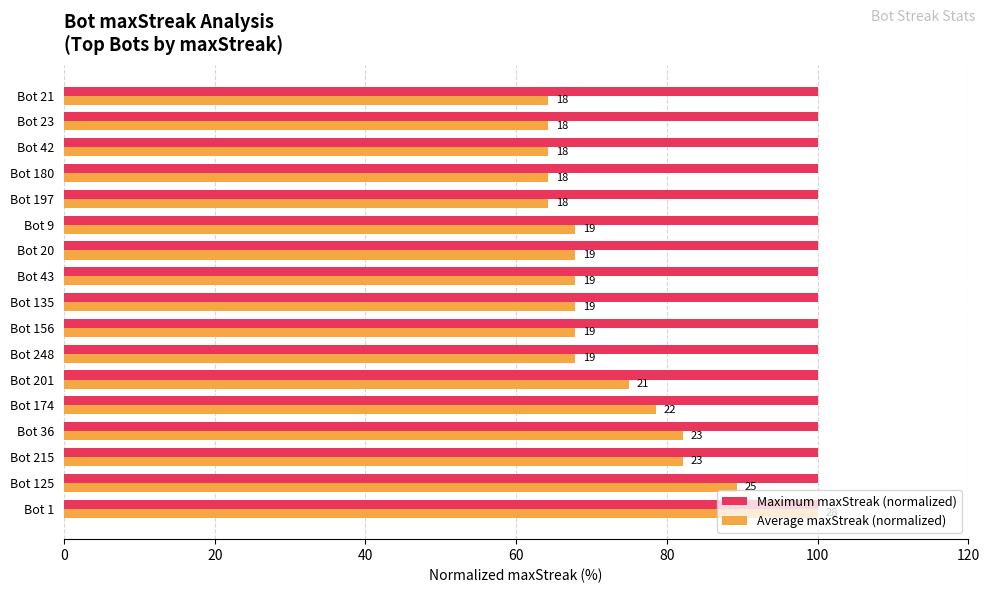

What is the value of the Average maxStreak (normalized) bar at the 14th from the left?

64.3